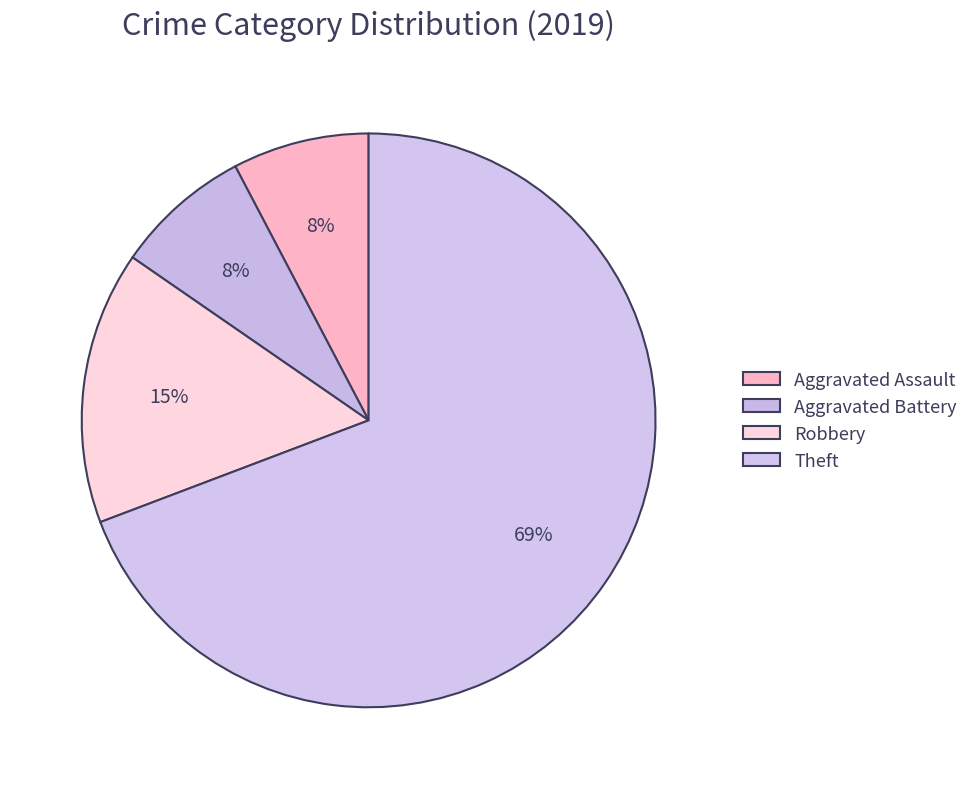

How many slices are in this pie chart?

4